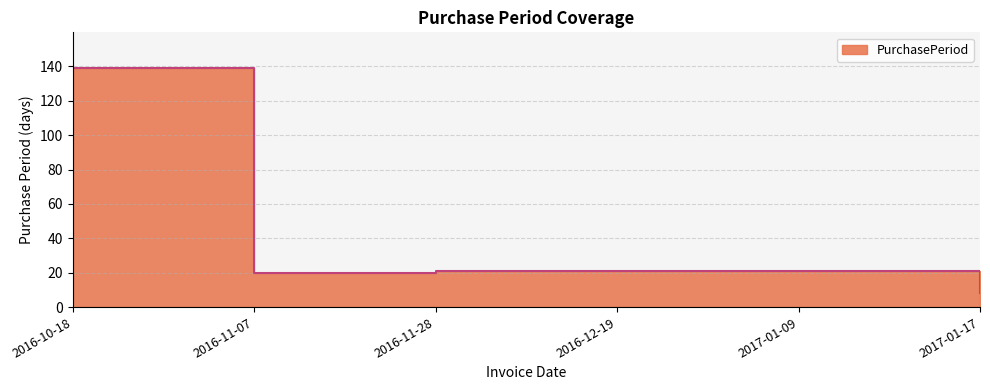

Reading right to left, transcribe all the data shown in this chart.

2017-01-17=8	2017-01-09=21	2016-12-19=21	2016-11-28=21	2016-11-07=20	2016-10-18=139